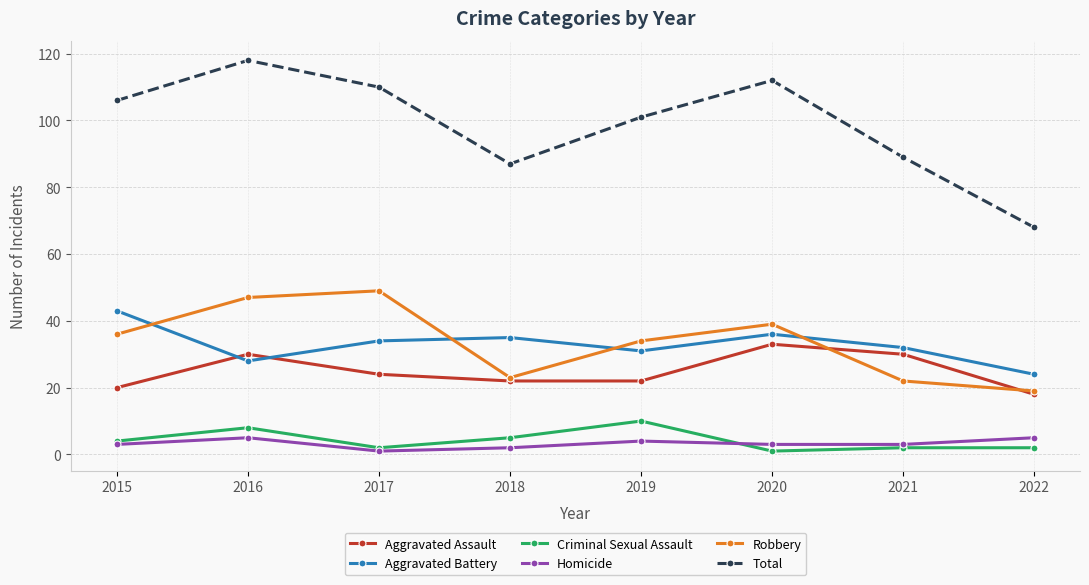

At which category does Criminal Sexual Assault reach its first local peak?

2016